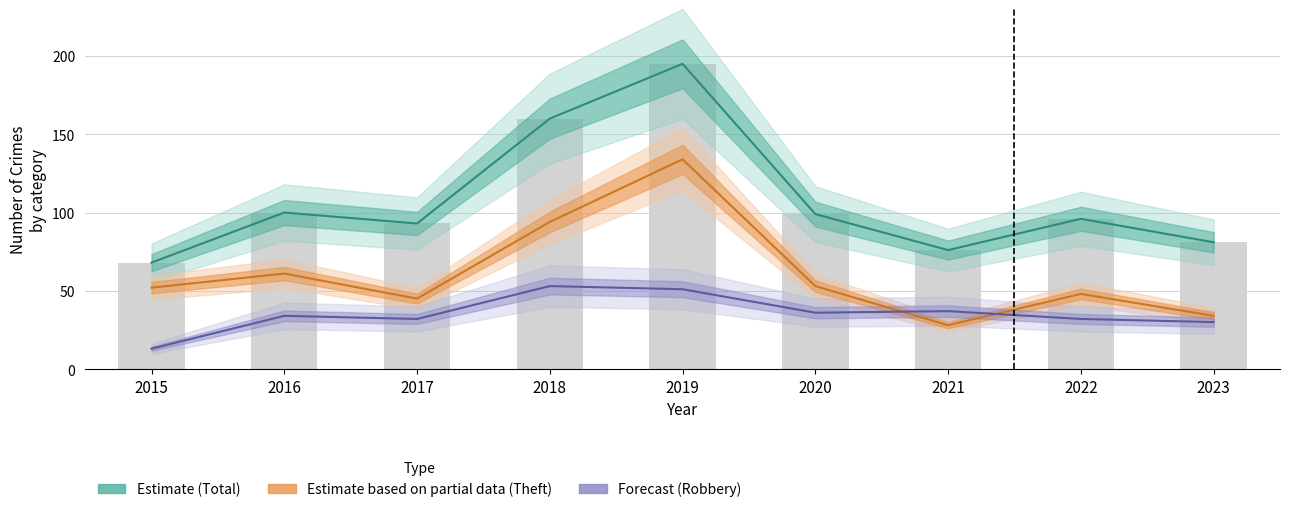

How many data points in Forecast (Robbery) are above 34?

4